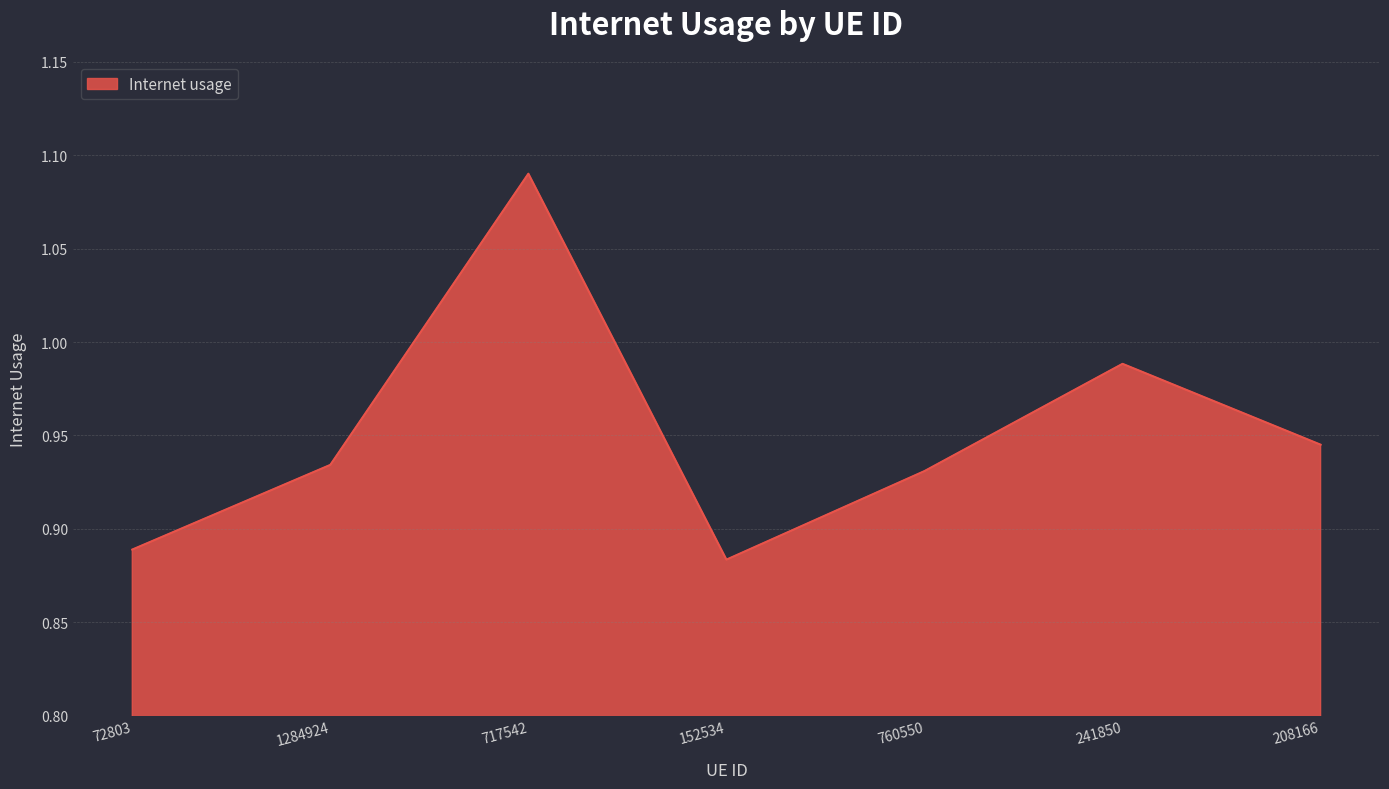

What position from the right is 717542?

5